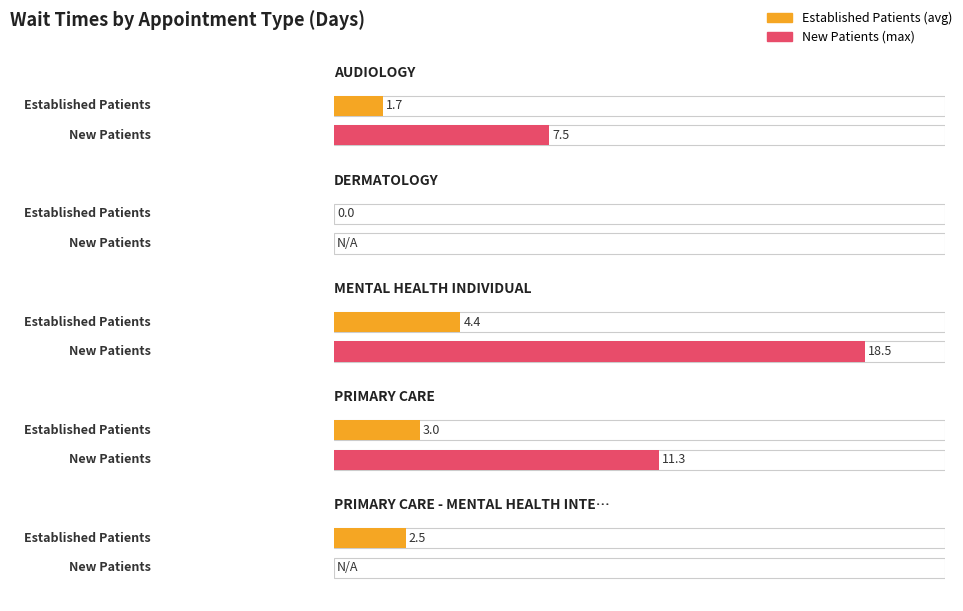

What is the ratio of the value at PRIMARY CARE to the value at AUDIOLOGY?

1.8